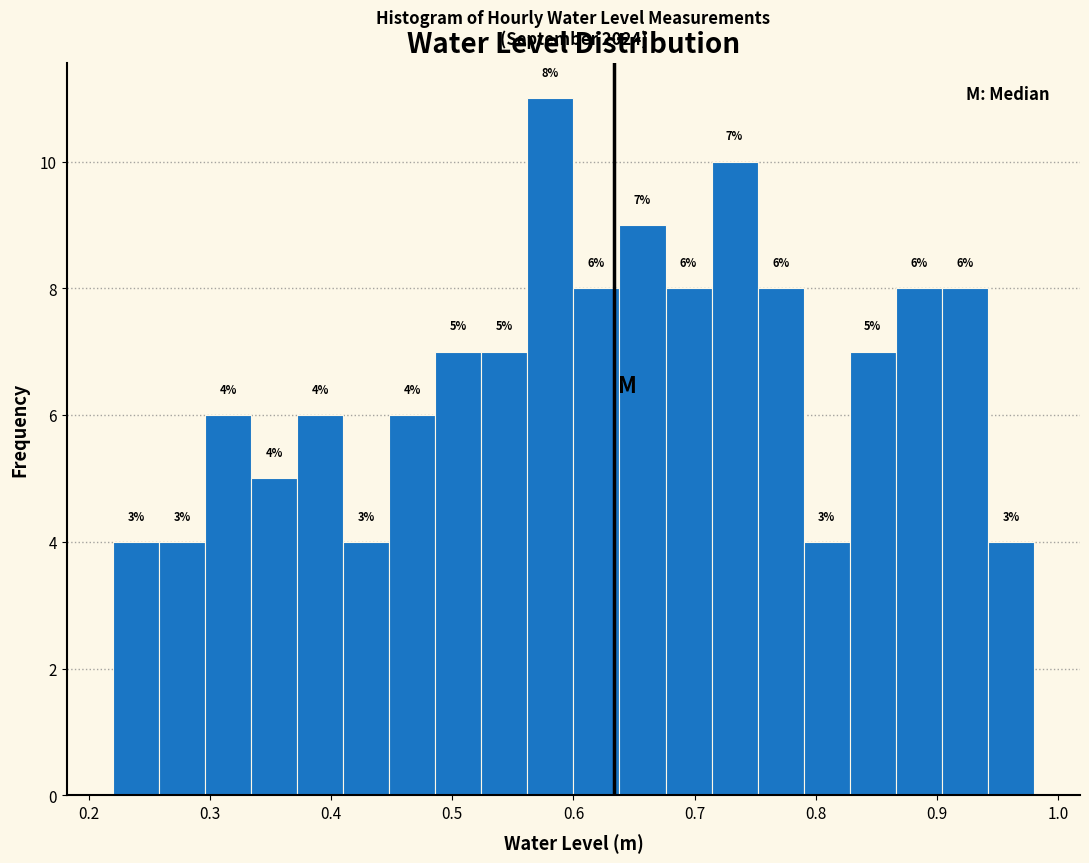

Read against the x-axis, roughly where is the centre of the tallest bar?

0.58